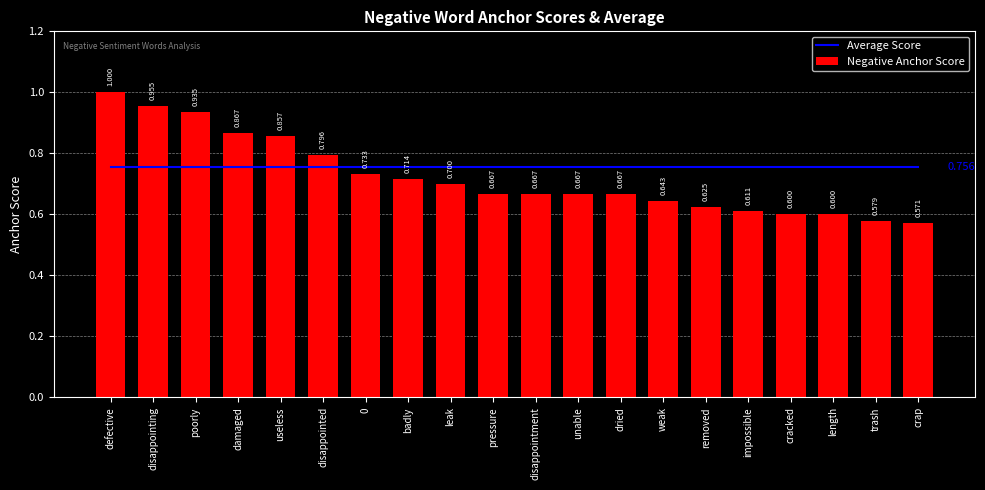

What are all the series names shown in the legend?

Average Score, Negative Anchor Score